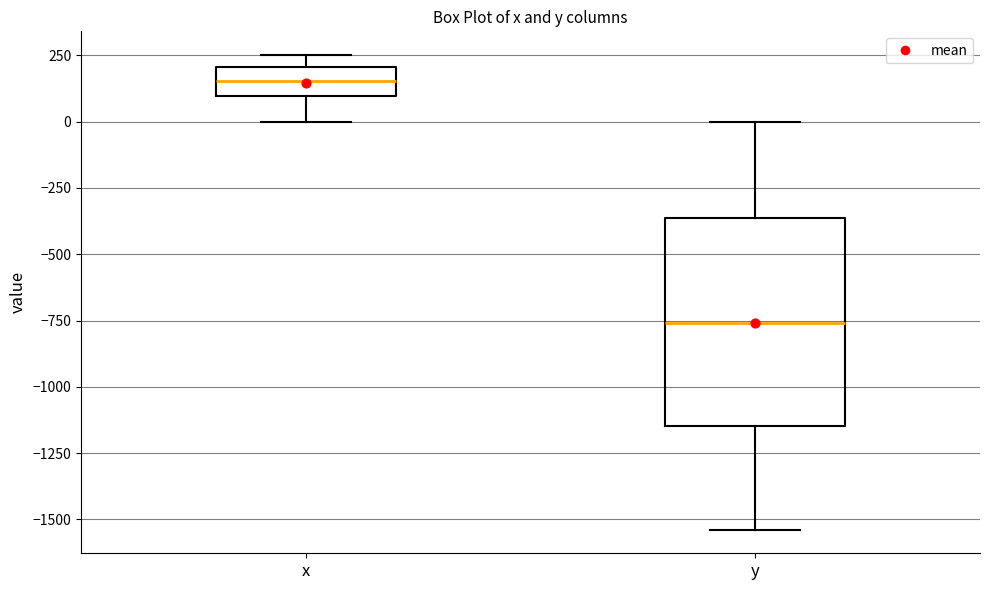

Where does the median line of the box for x sit on the y-axis? The values are not printed on the chart, so give them approximately, as read against the axis.

150